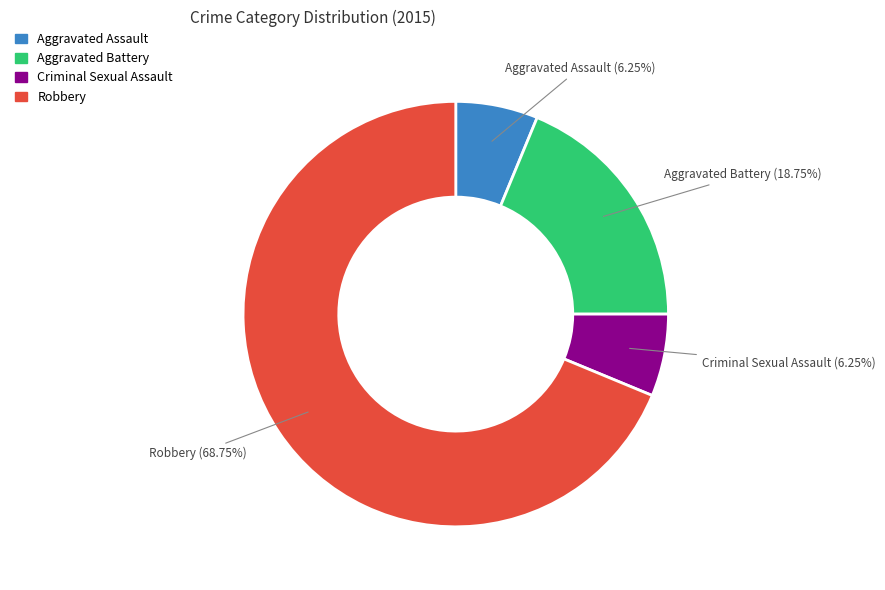

To the nearest percent, what percentage of the pie is Criminal Sexual Assault?

6%